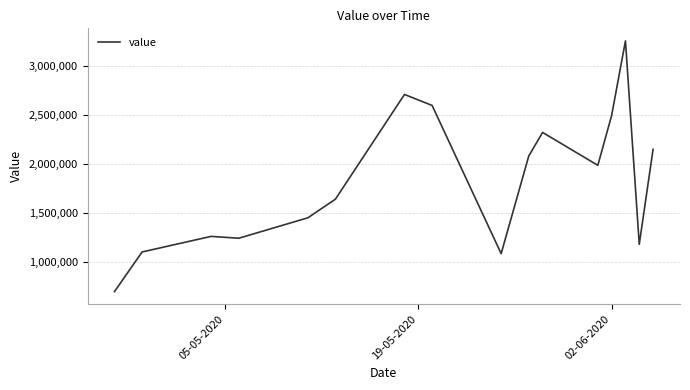

What is the smallest value displayed?

698000